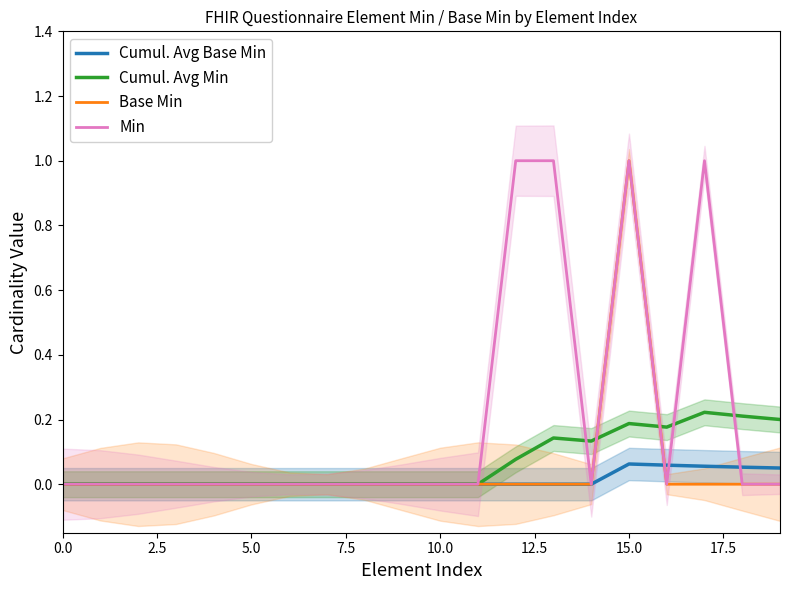

Rank the series at 5.0 from lowest to highest value.

Cumul. Avg Base Min, Cumul. Avg Min, Base Min, Min